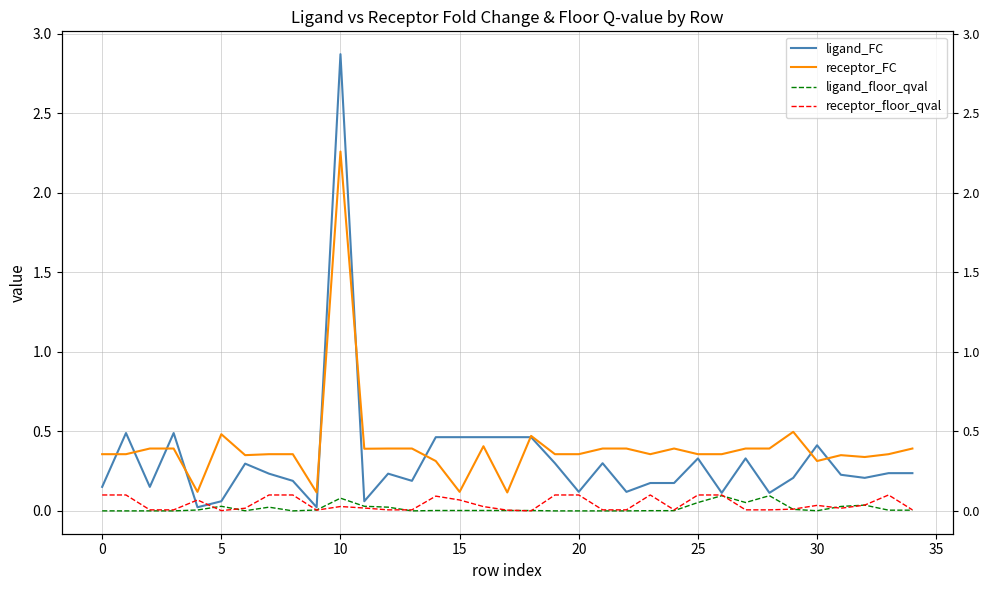

True or false: ligand_FC and ligand_floor_qval intersect in this chart.

False